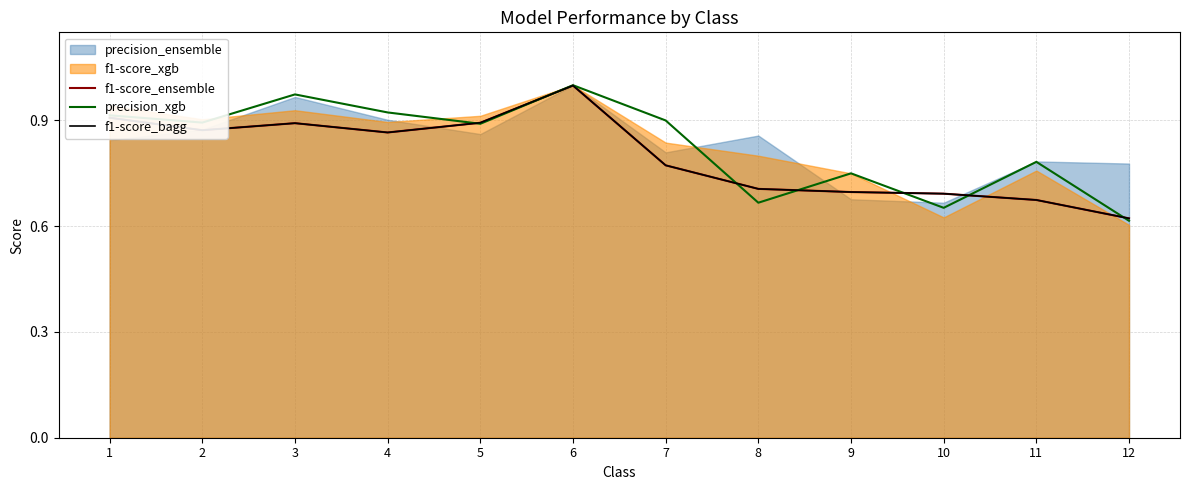

At which category is the sum across all series the highest?

6